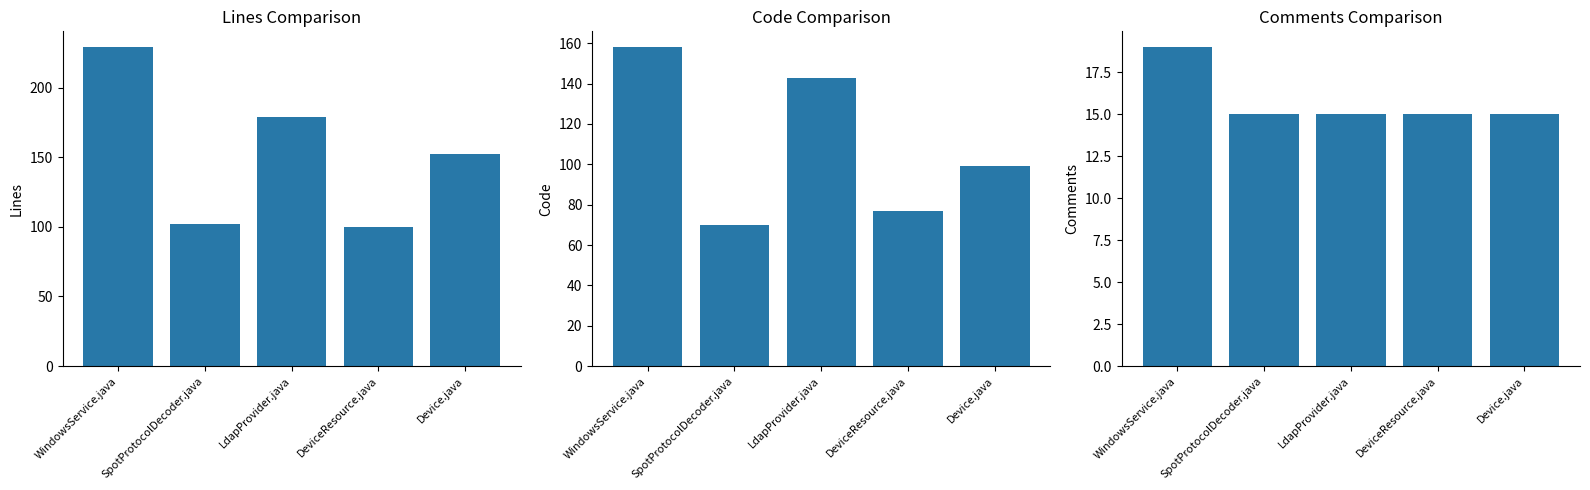

True or false: Comments has a value of 10 at LdapProvider.java.

False